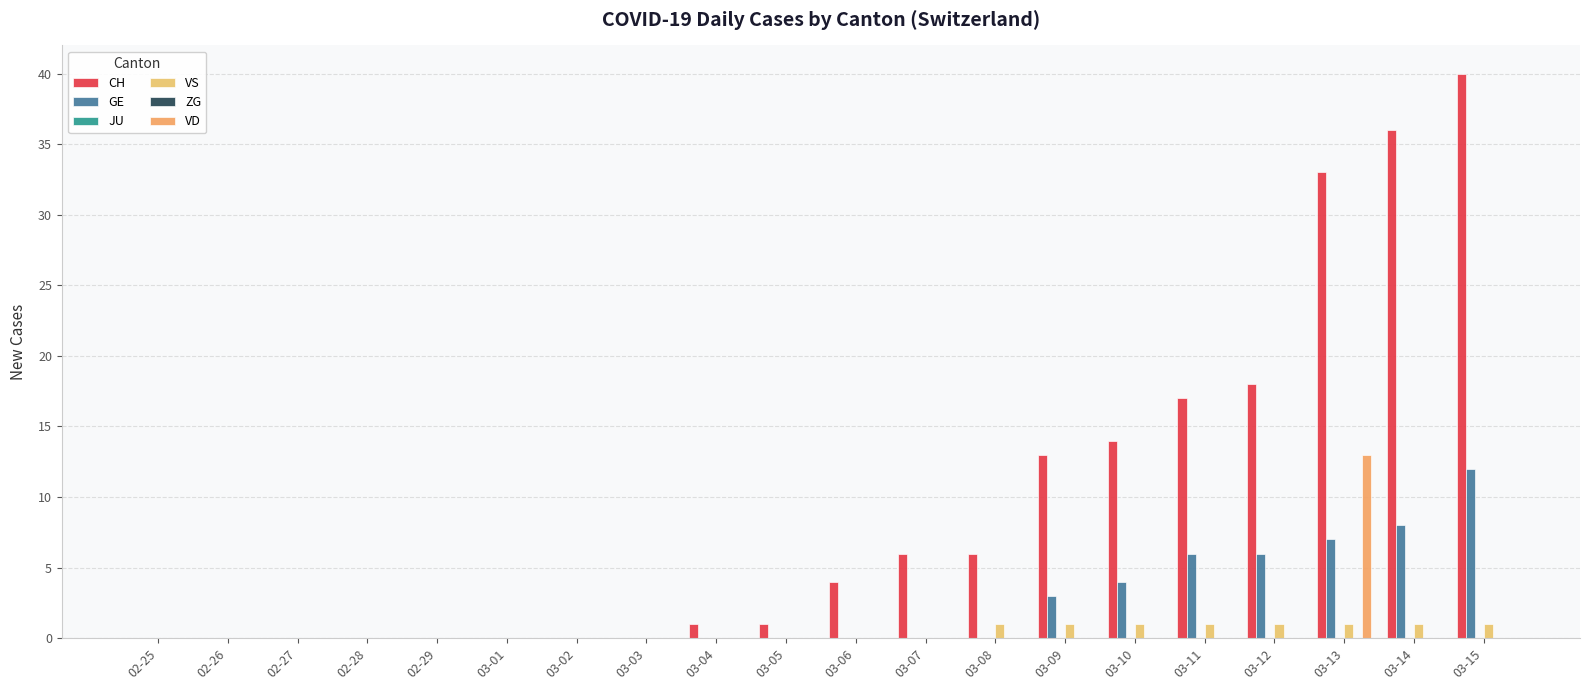

Reading right to left, extract all data points from this chart.

CH: 40	36	33	18	17	14	13	6	6	4	1	1	0	0	0	0	0	0	0	0
GE: 12	8	7	6	6	4	3	0	0	0	0	0	0	0	0	0	0	0	0	0
JU: 0	0	0	0	0	0	0	0	0	0	0	0	0	0	0	0	0	0	0	0
VS: 1	1	1	1	1	1	1	1	0	0	0	0	0	0	0	0	0	0	0	0
ZG: 0	0	0	0	0	0	0	0	0	0	0	0	0	0	0	0	0	0	0	0
VD: 0	0	13	0	0	0	0	0	0	0	0	0	0	0	0	0	0	0	0	0